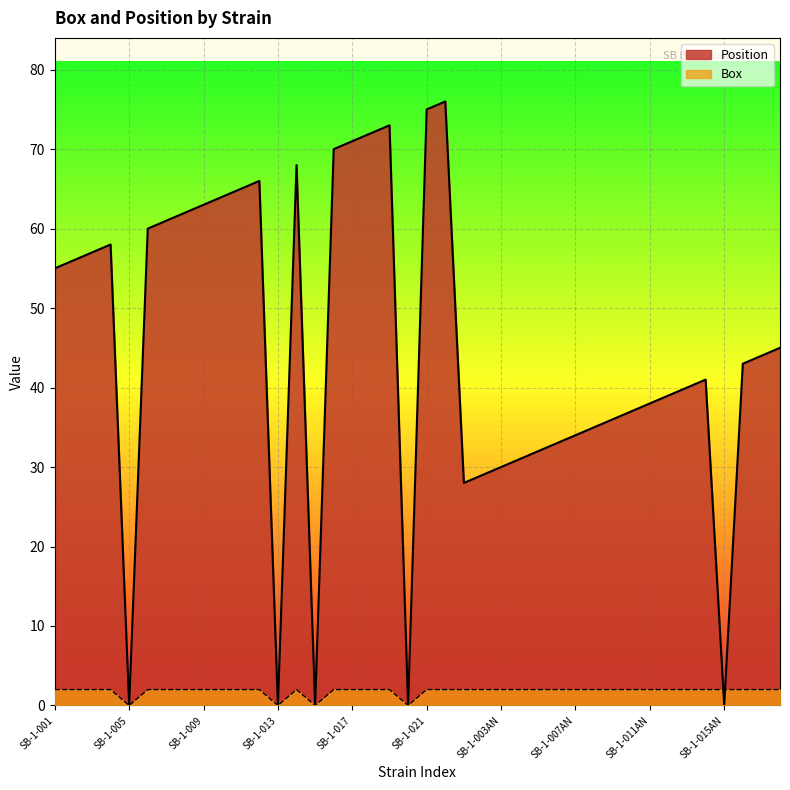

True or false: Box and Position intersect in this chart.

True